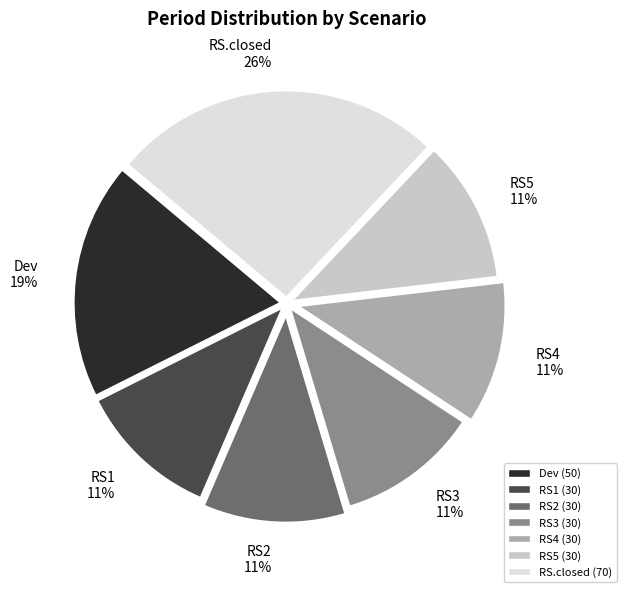

To the nearest percent, what is the difference between the largest and smallest slice percentages?

15%